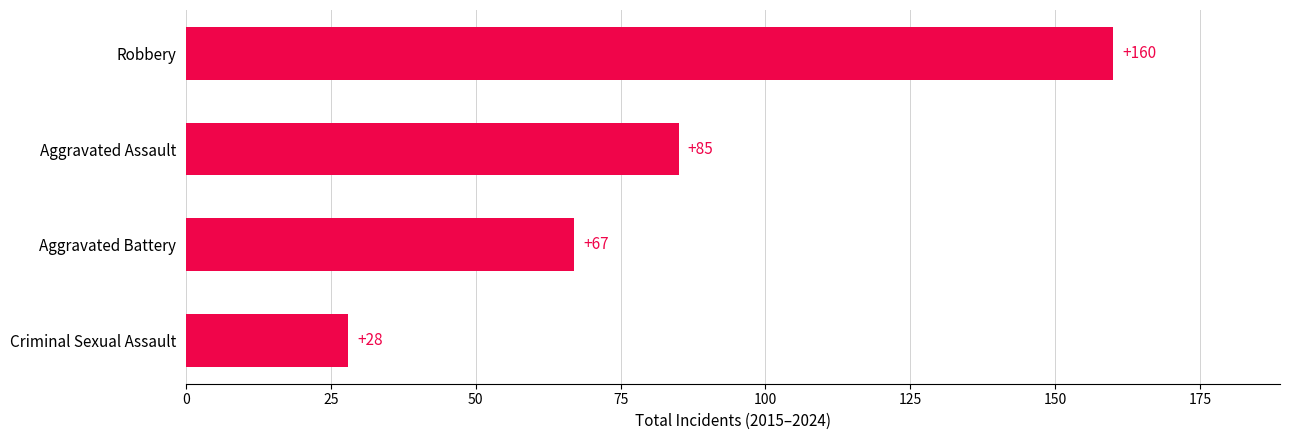

Which category has the highest value across all series?

Robbery